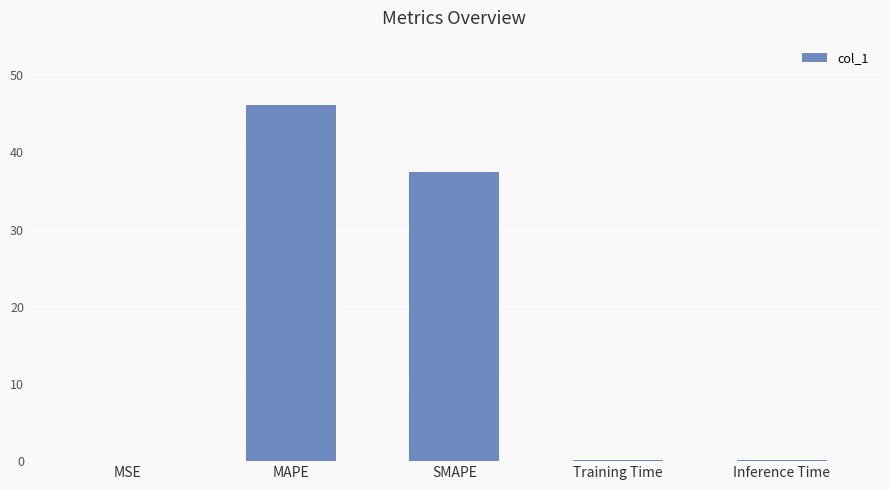

True or false: the data shows 14.3 at SMAPE.

False